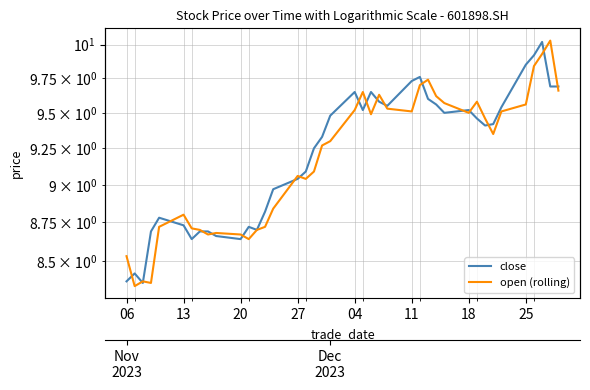

What is the sum of all open (rolling) values?

367.6